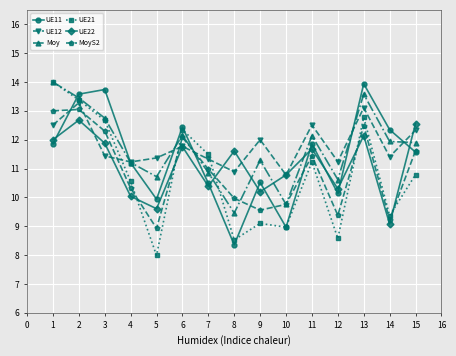

Which series has the widest spread of values?

UE21